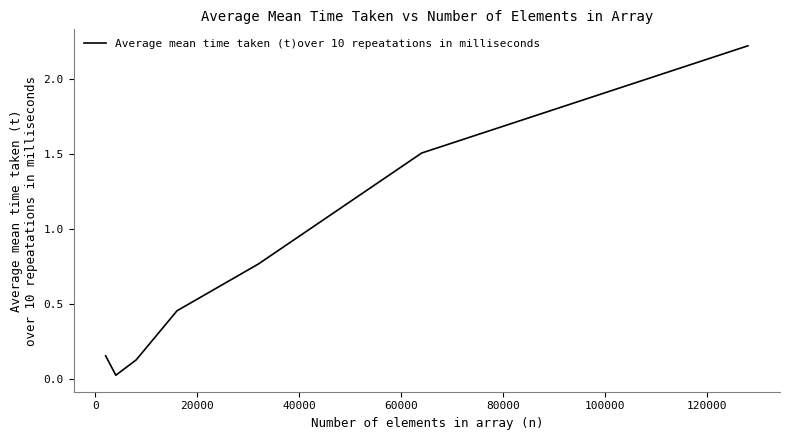

What is the sum of all values?

5.3